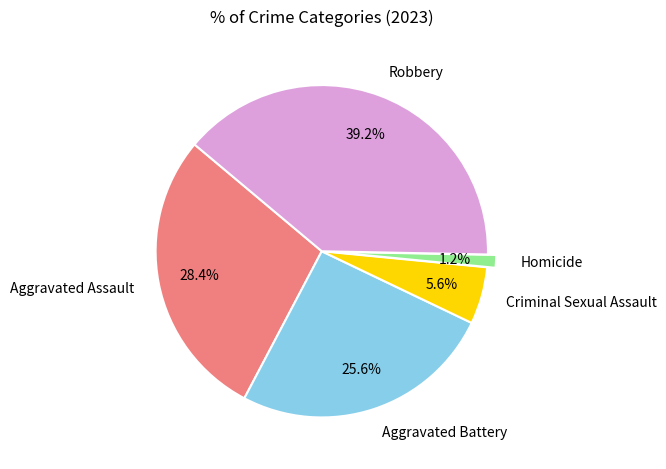

What percentage is the Homicide slice, to the nearest percent?

1%